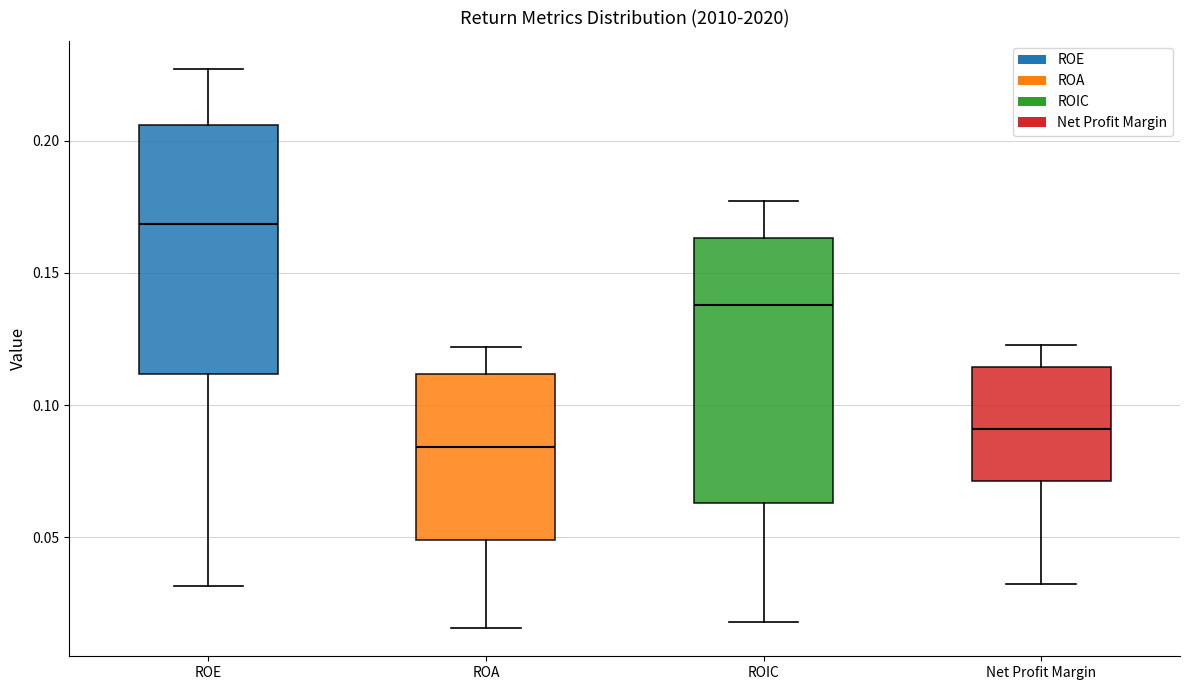

Which box's median line is the highest?

ROE